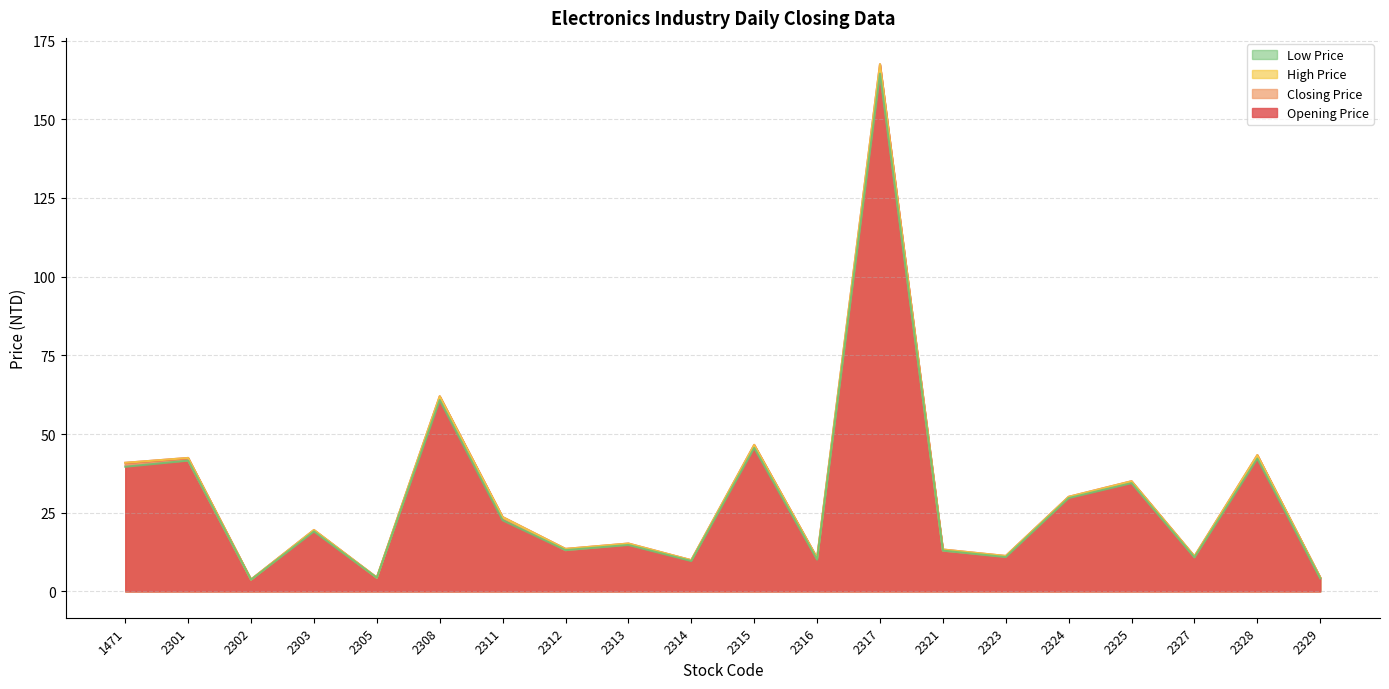

What is the spread (max minus min) of values at 2302?

0.1